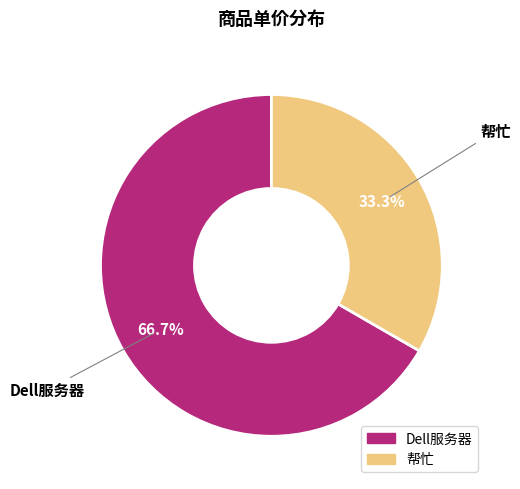

Approximately how many times larger is the value at 帮忙 compared to Dell服务器?

0.5